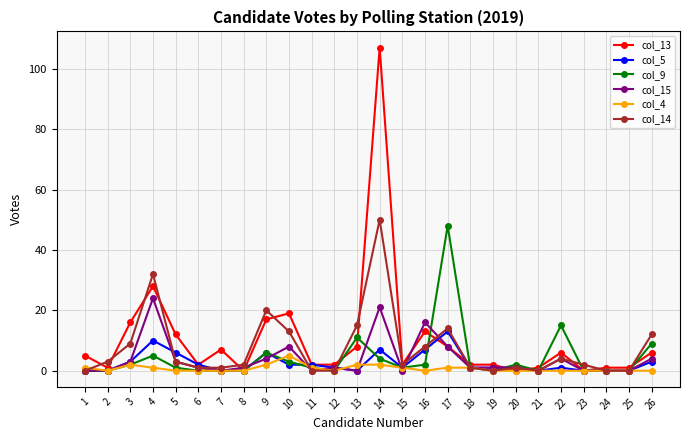

At which category is the sum across all series the highest?

14